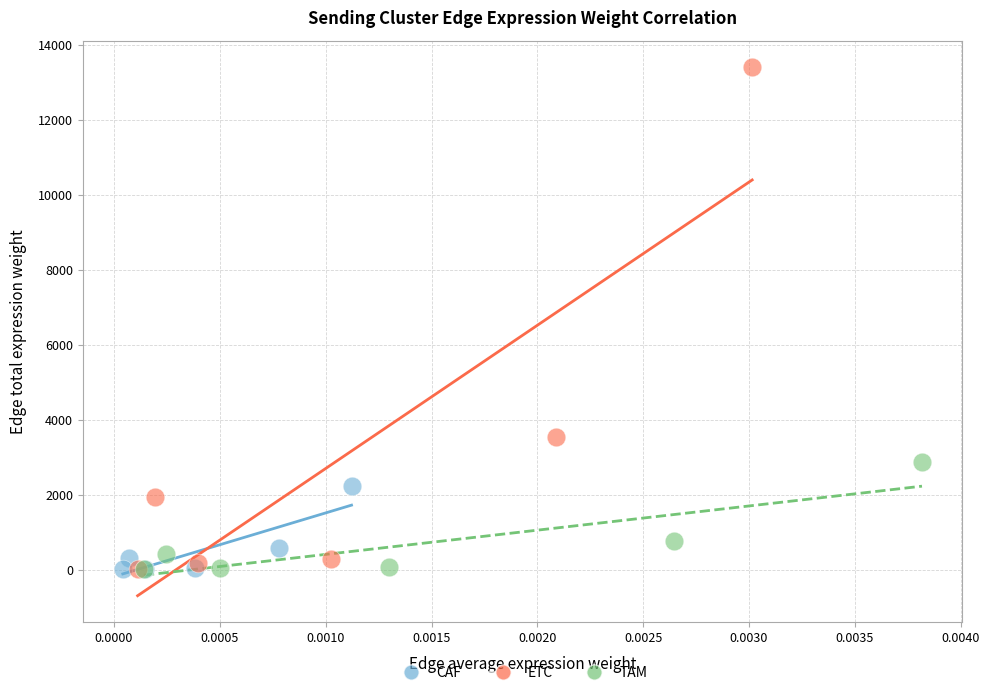

Which series has the widest spread of Y values?

ETC